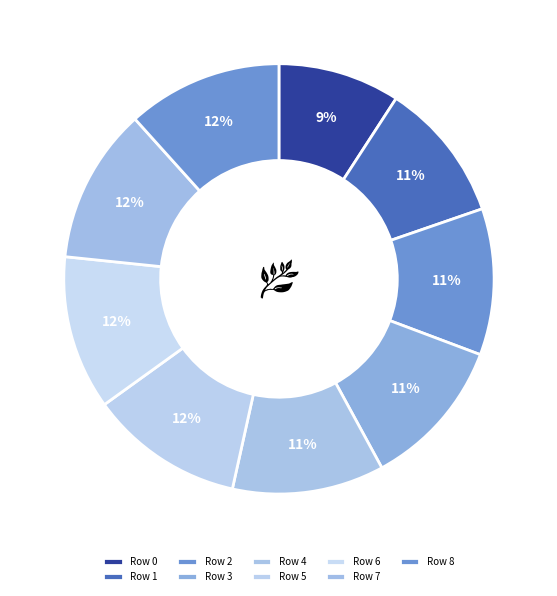

What is the largest slice in the pie chart?

7